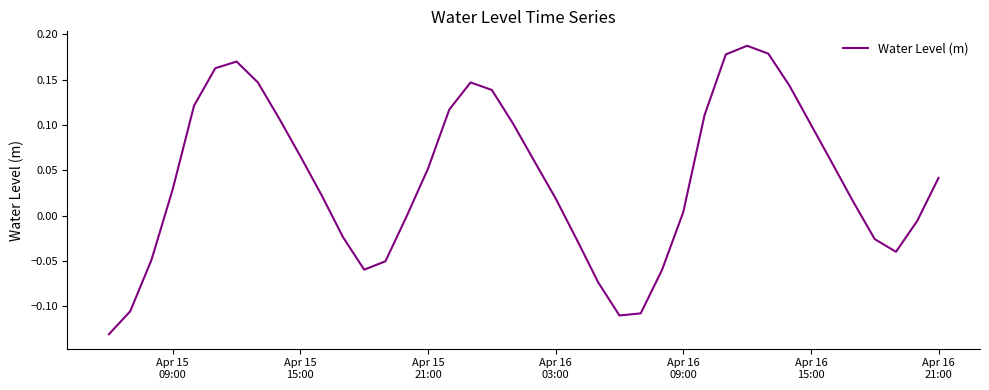

What is the difference between the maximum and minimum values?

0.3